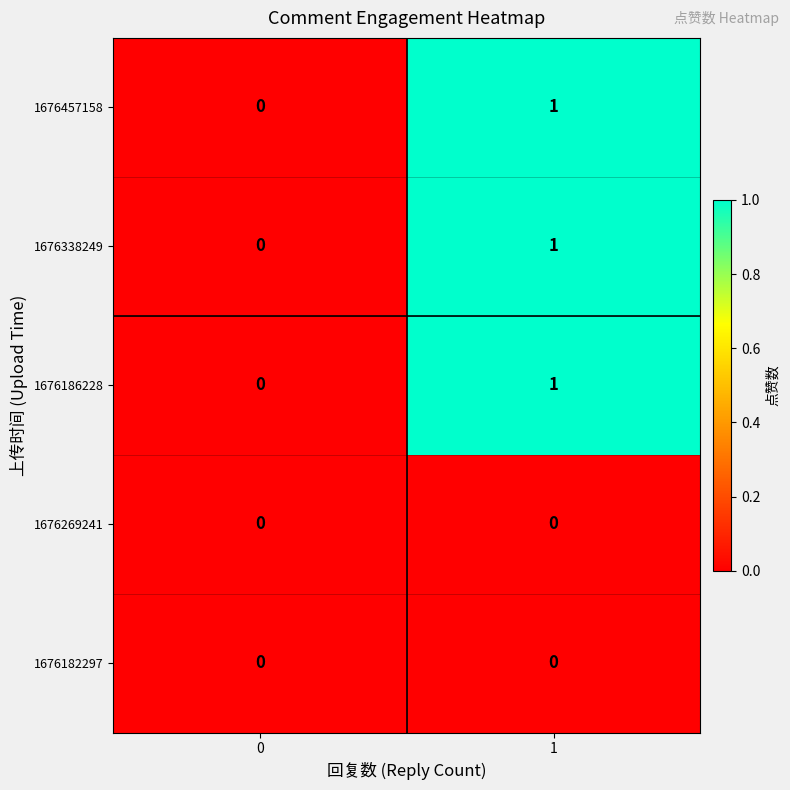

True or false: 1676457158 has a value of 1 at 1.

True